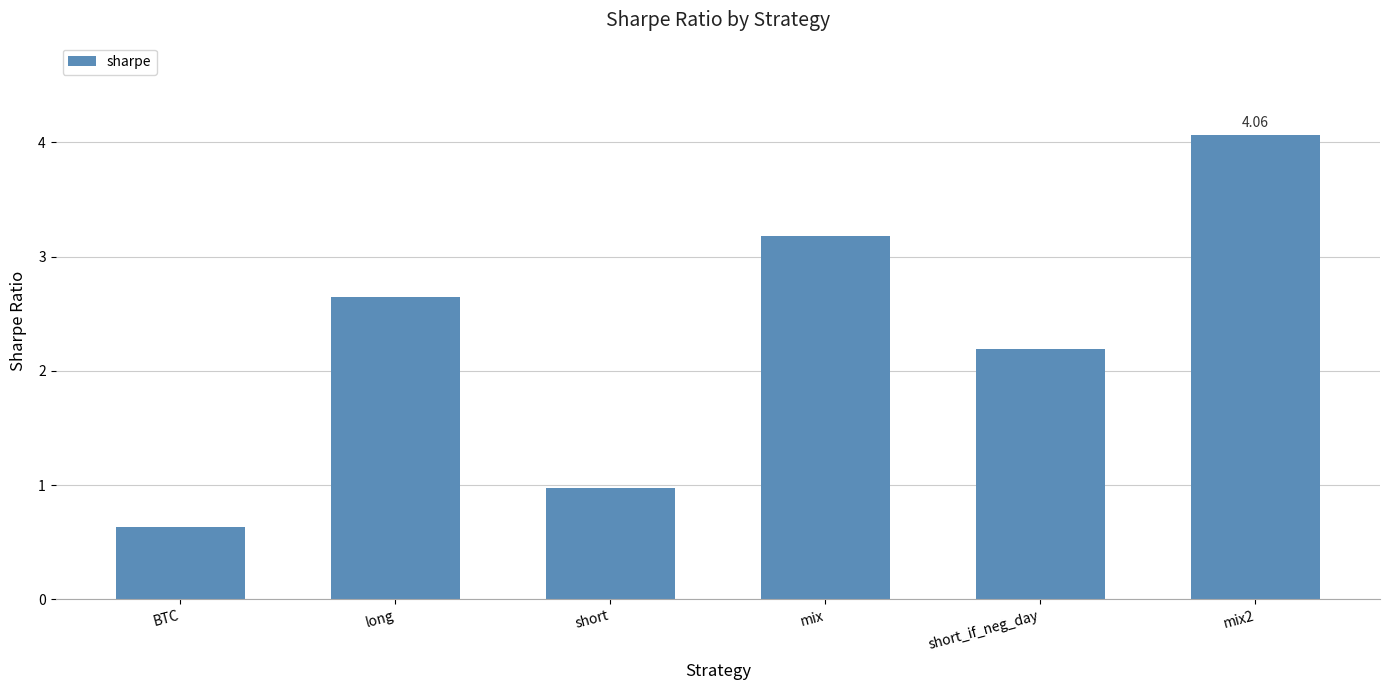

True or false: the data shows 3.2 at mix.

True